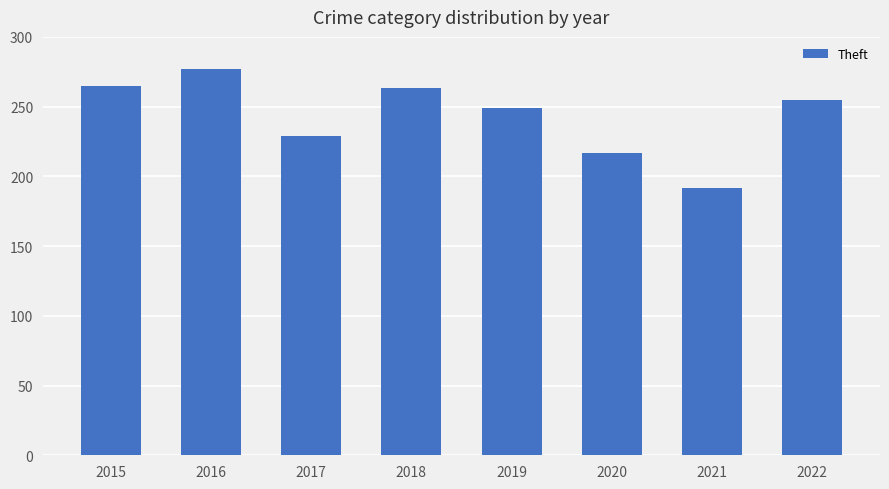

Where is the data nearest to the value 234?

2017